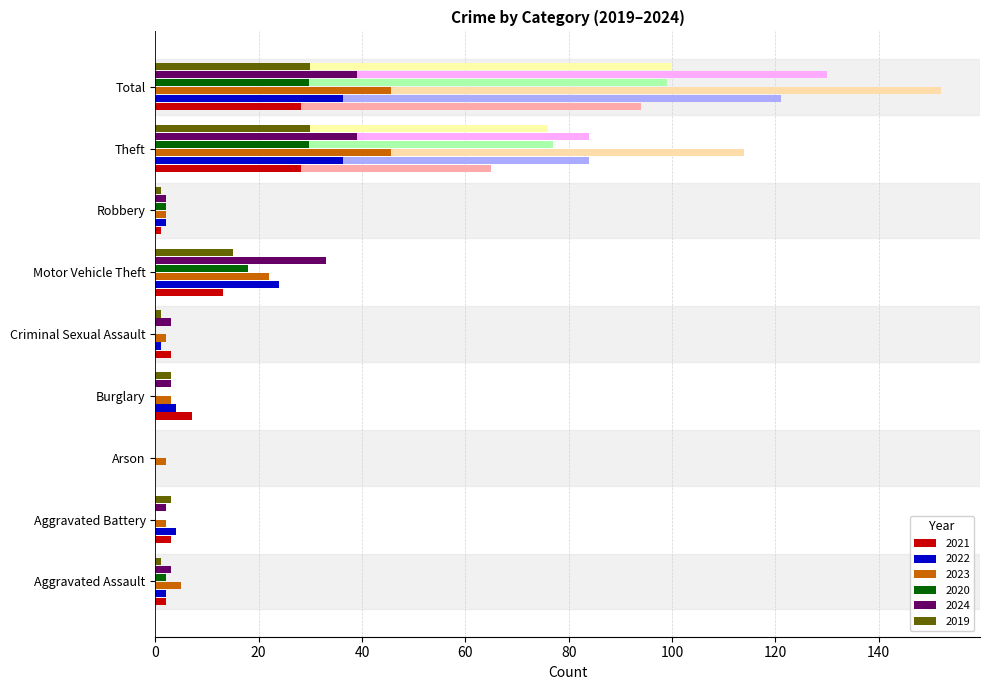

How many data points in 2021 are above 3?

4